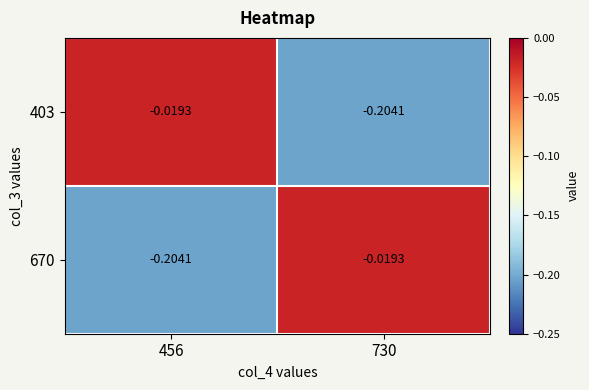

Is the value of 670 at 730 greater than the value of 403 at 730?

Yes